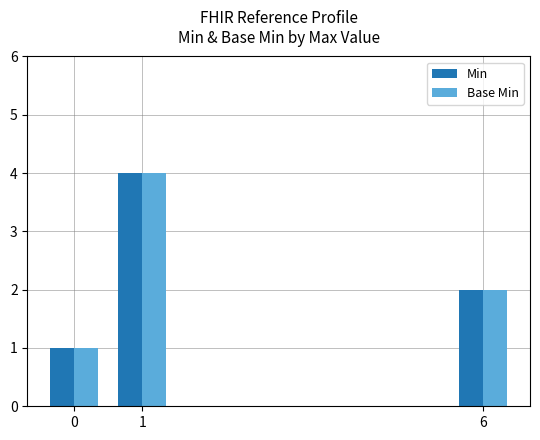

Are the bars horizontal?

No